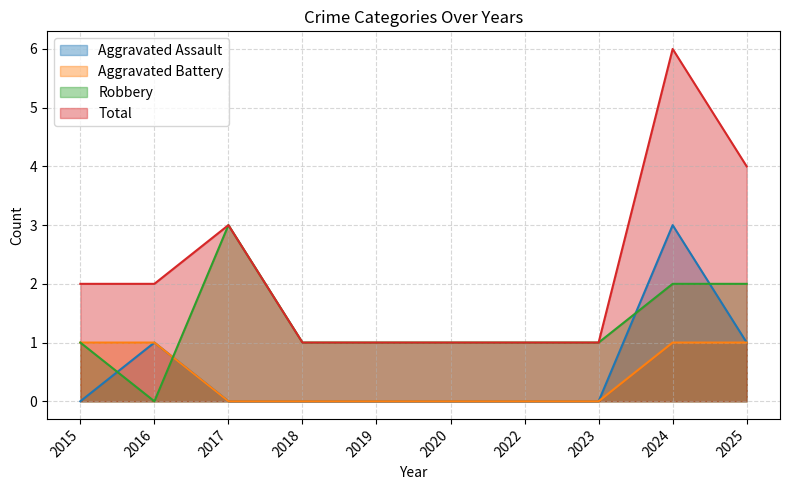

True or false: Aggravated Battery and Total cross at least once.

False